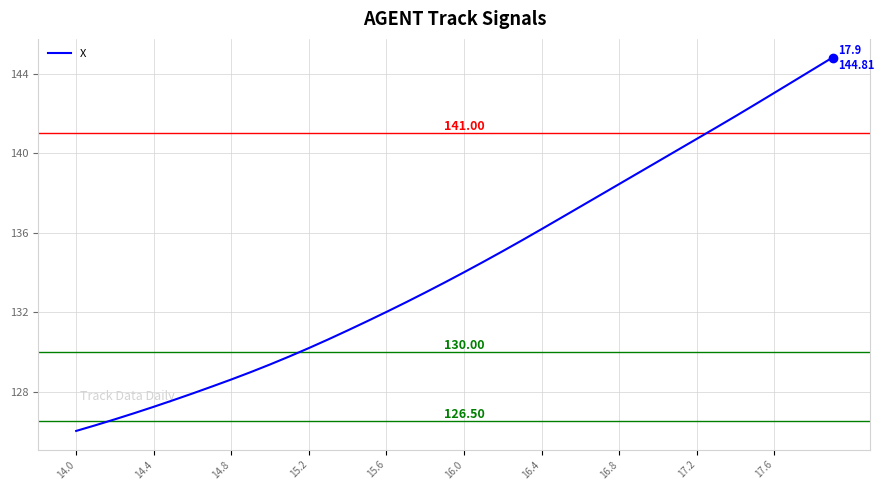

How many lines are shown in the chart?

1